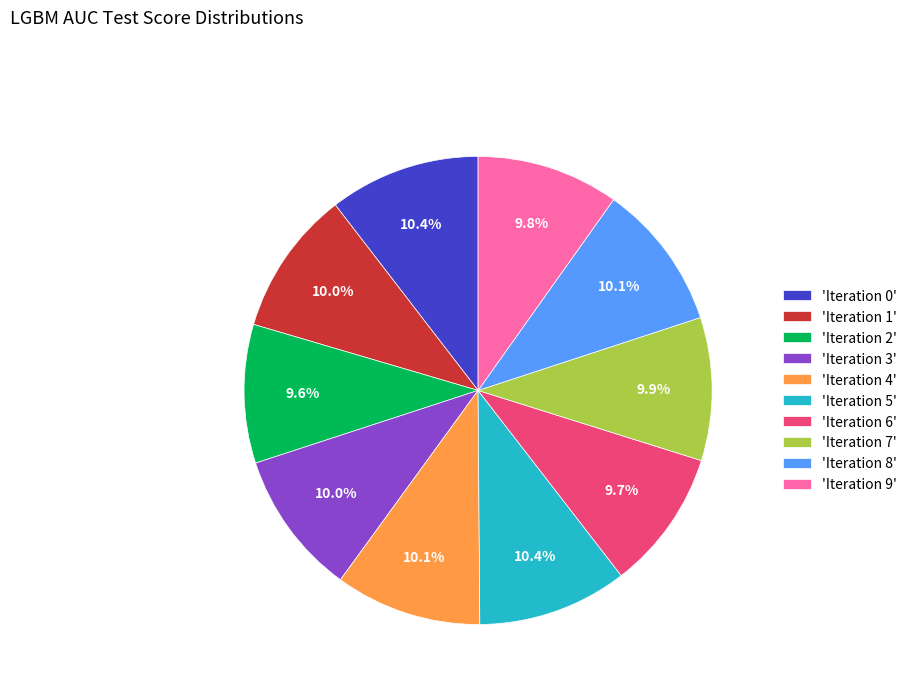

Do 'Iteration 8' and 'Iteration 1' together represent more than half of the pie?

No